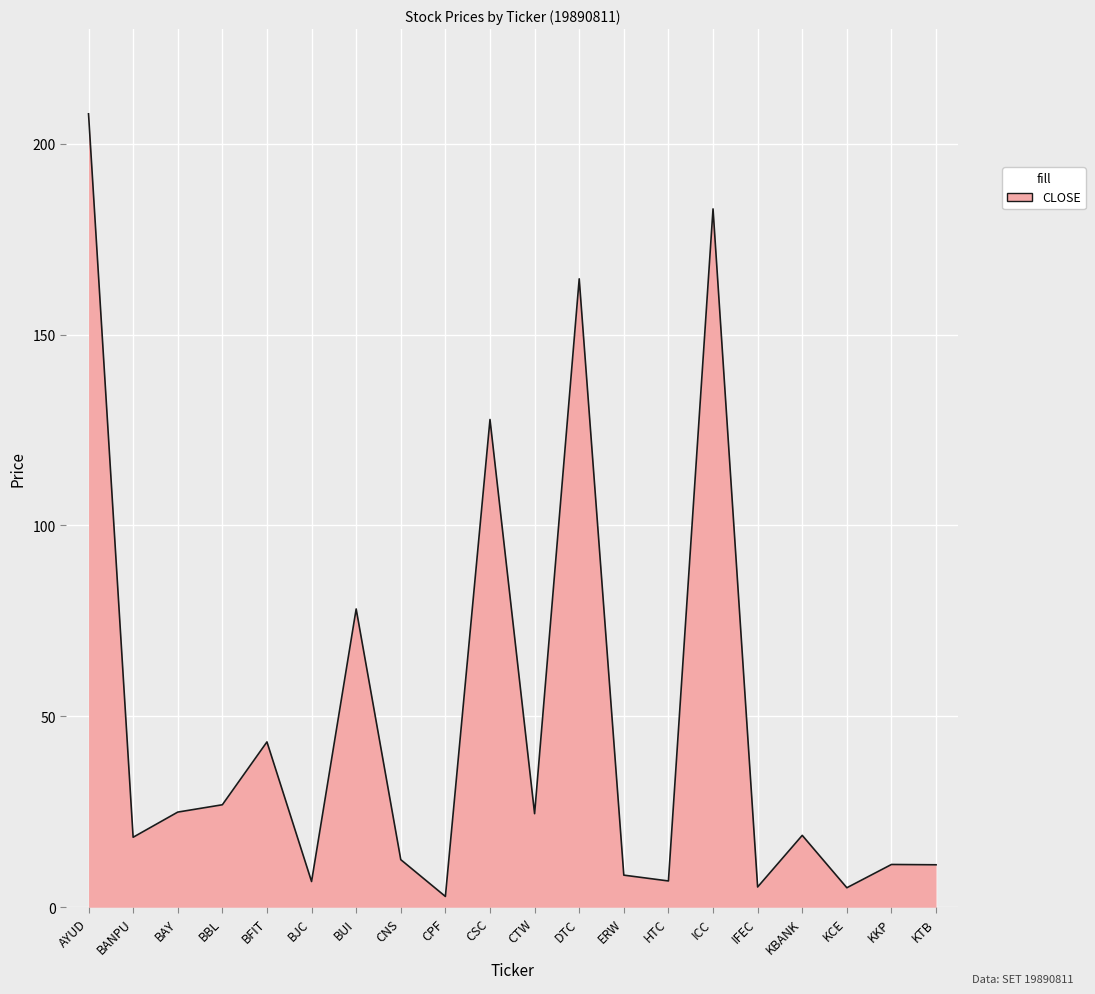

What is the difference between the maximum and minimum values?

205.0